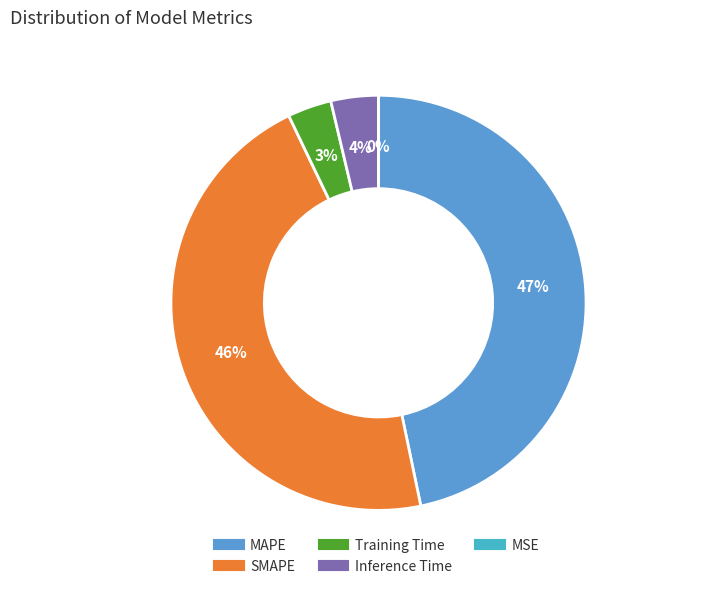

Does Training Time represent more than half of the total?

No